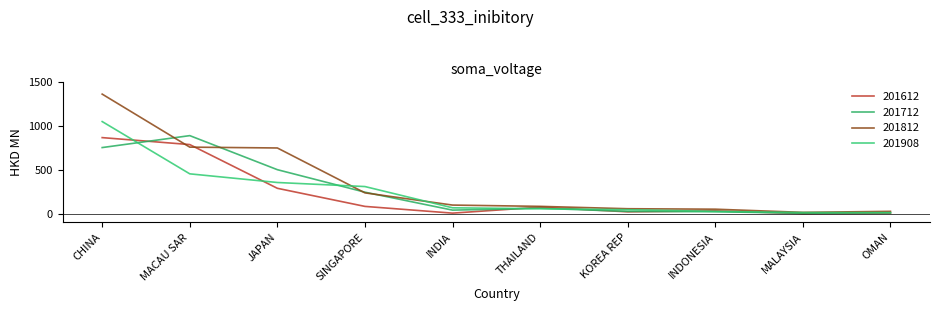

What is the total value across all series at INDONESIA?

131.7